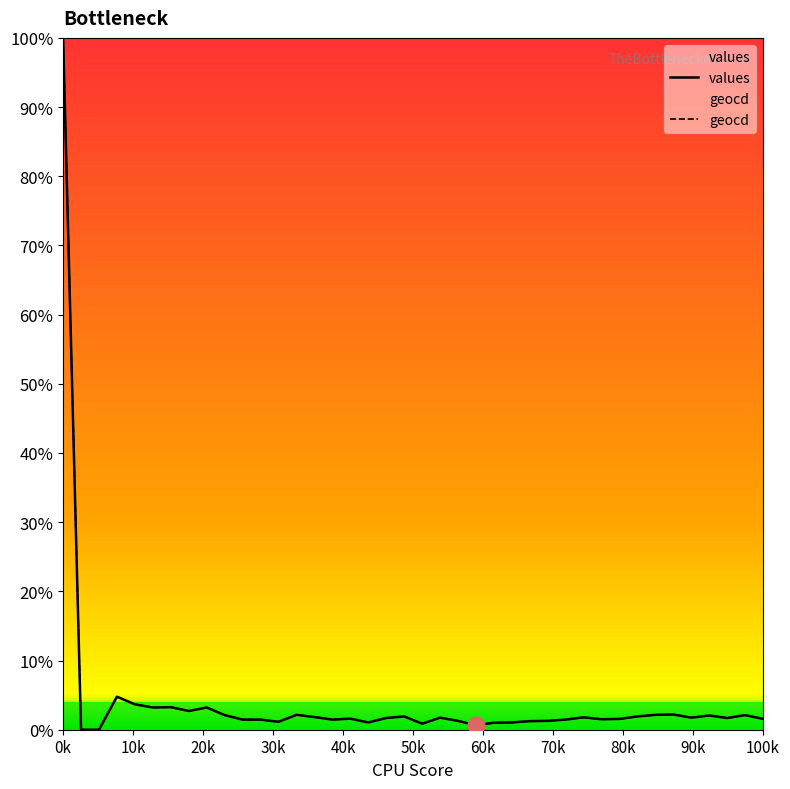

At which category is the sum across all series the highest?

0k